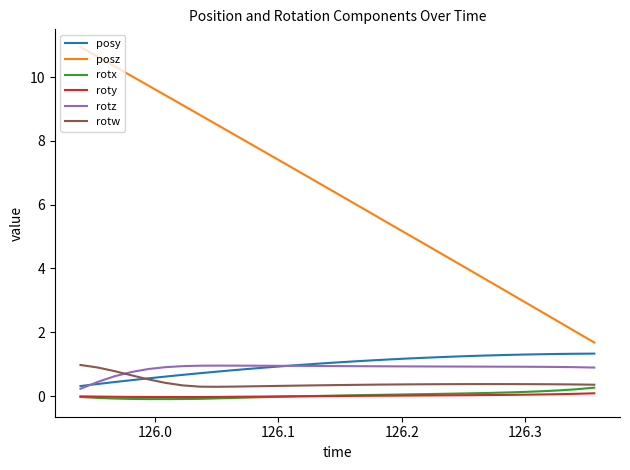

What is the highest value of the rotz series?

1.0